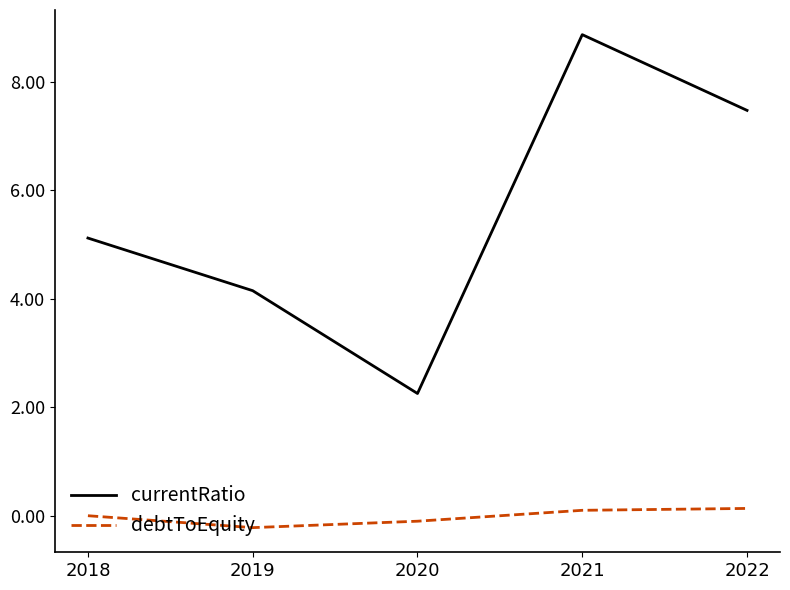

Where does the currentRatio series first go above 5?

2018